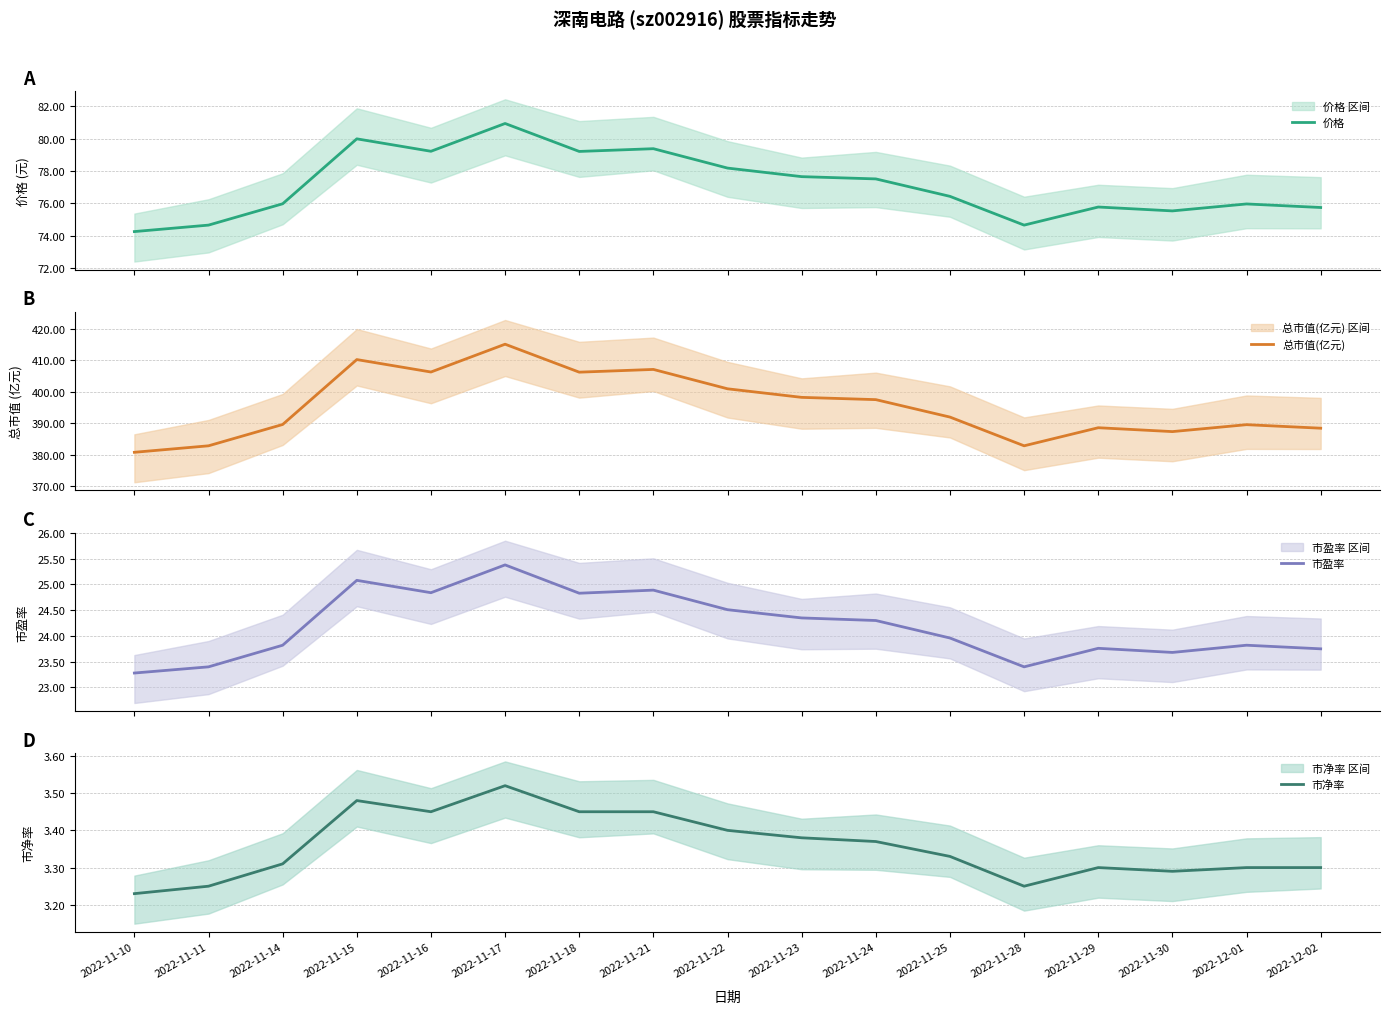

What is the approximate value of 总市值(亿元) at 2022-11-21?

407.1